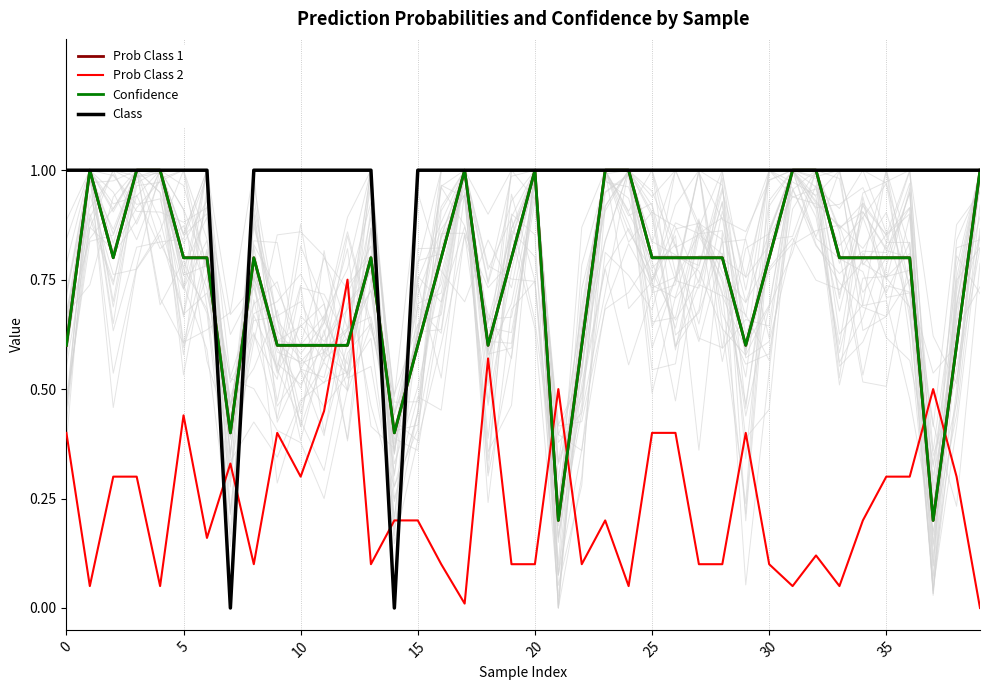

Rank the series by their maximum value, from lowest to highest.

Prob Class 2, Prob Class 1, Confidence, Class